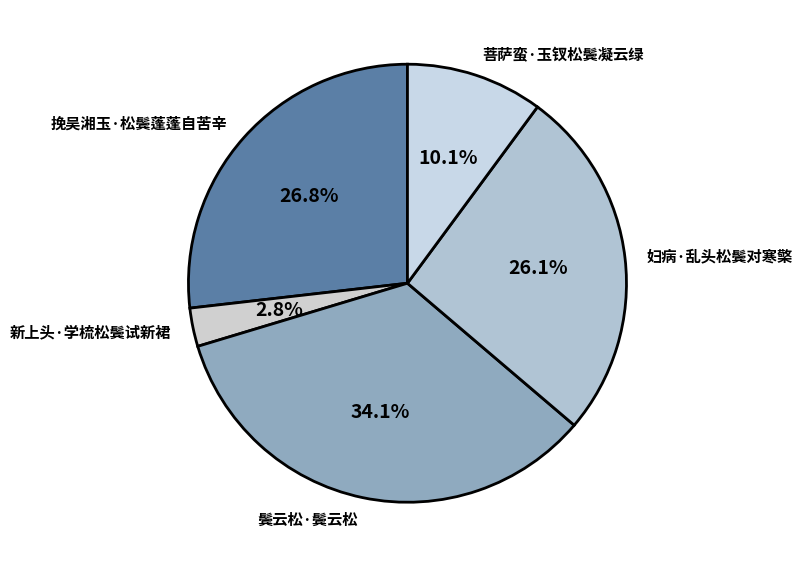

To the nearest percent, what is the average slice percentage?

20%